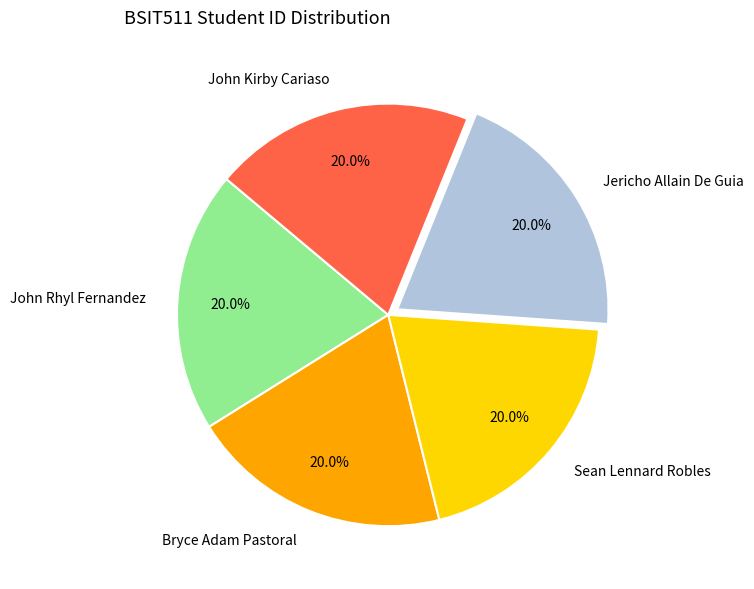

What is the ratio of the value at Sean Lennard Robles to the value at Bryce Adam Pastoral?

1.0